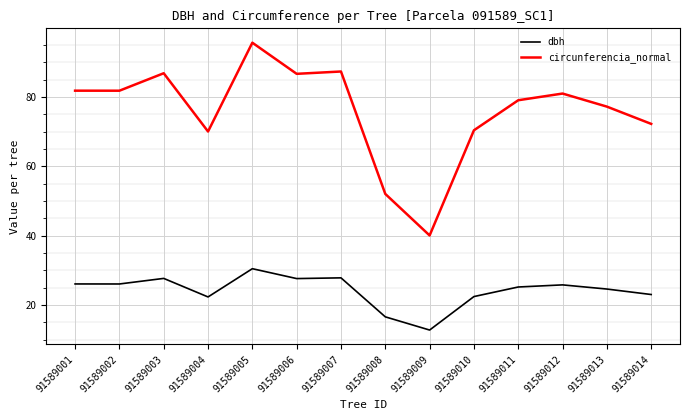

Which series has the largest total across all categories?

circunferencia_normal